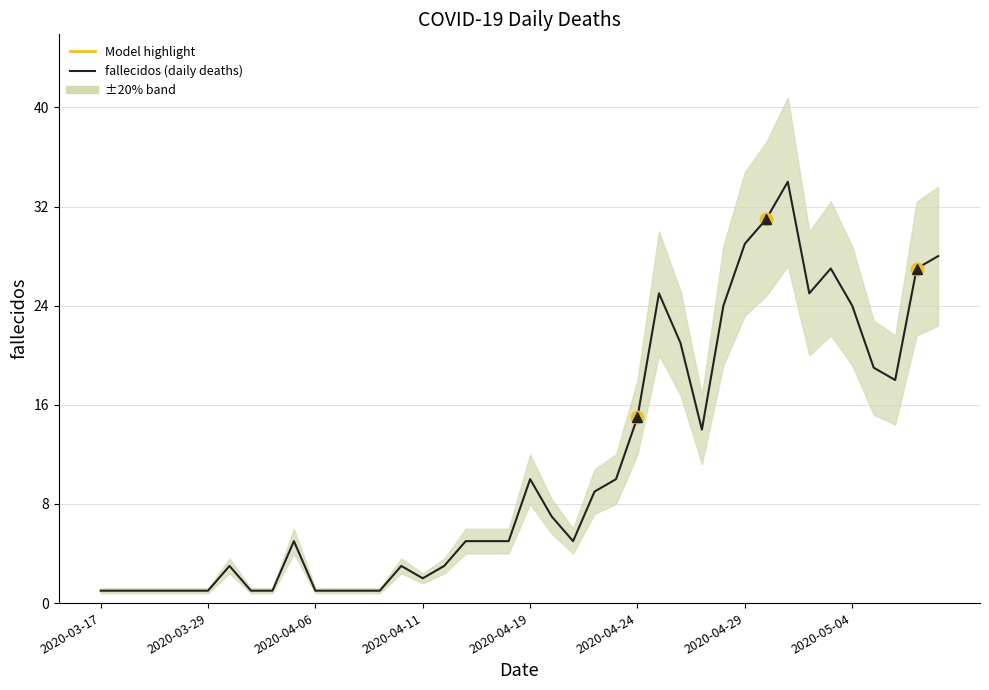

What is the maximum value shown in the chart?

34